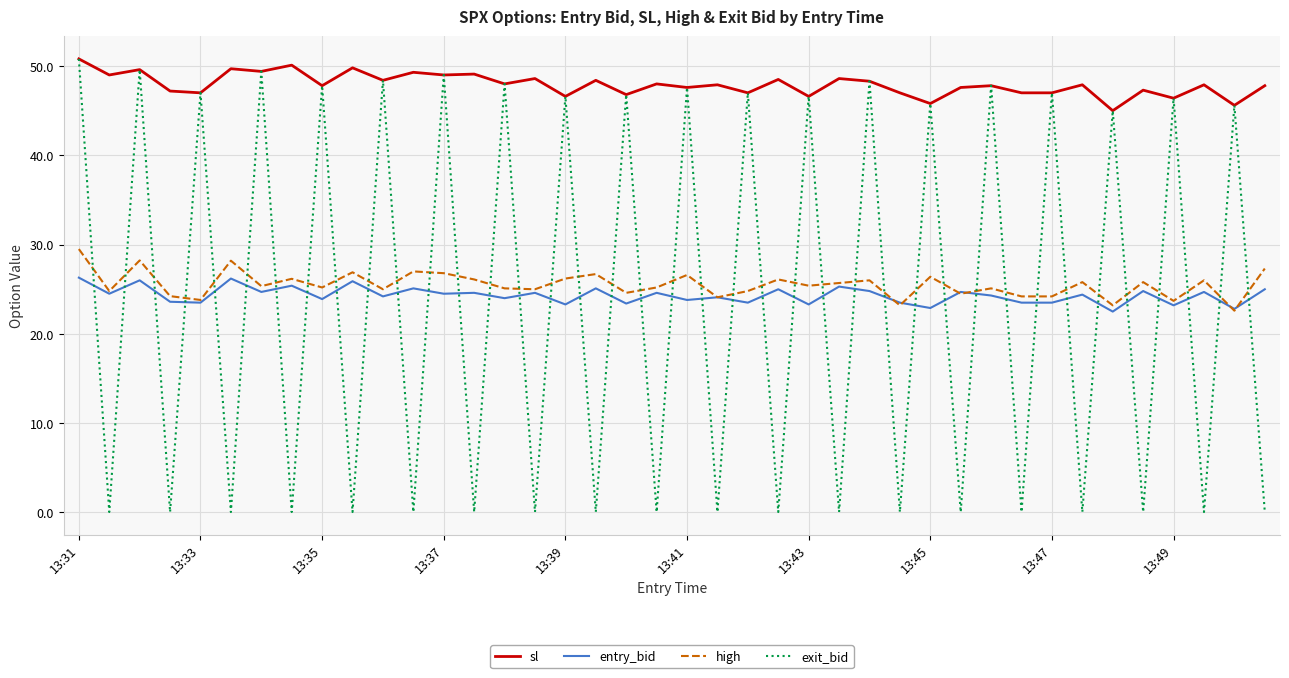

True or false: sl and high intersect in this chart.

False